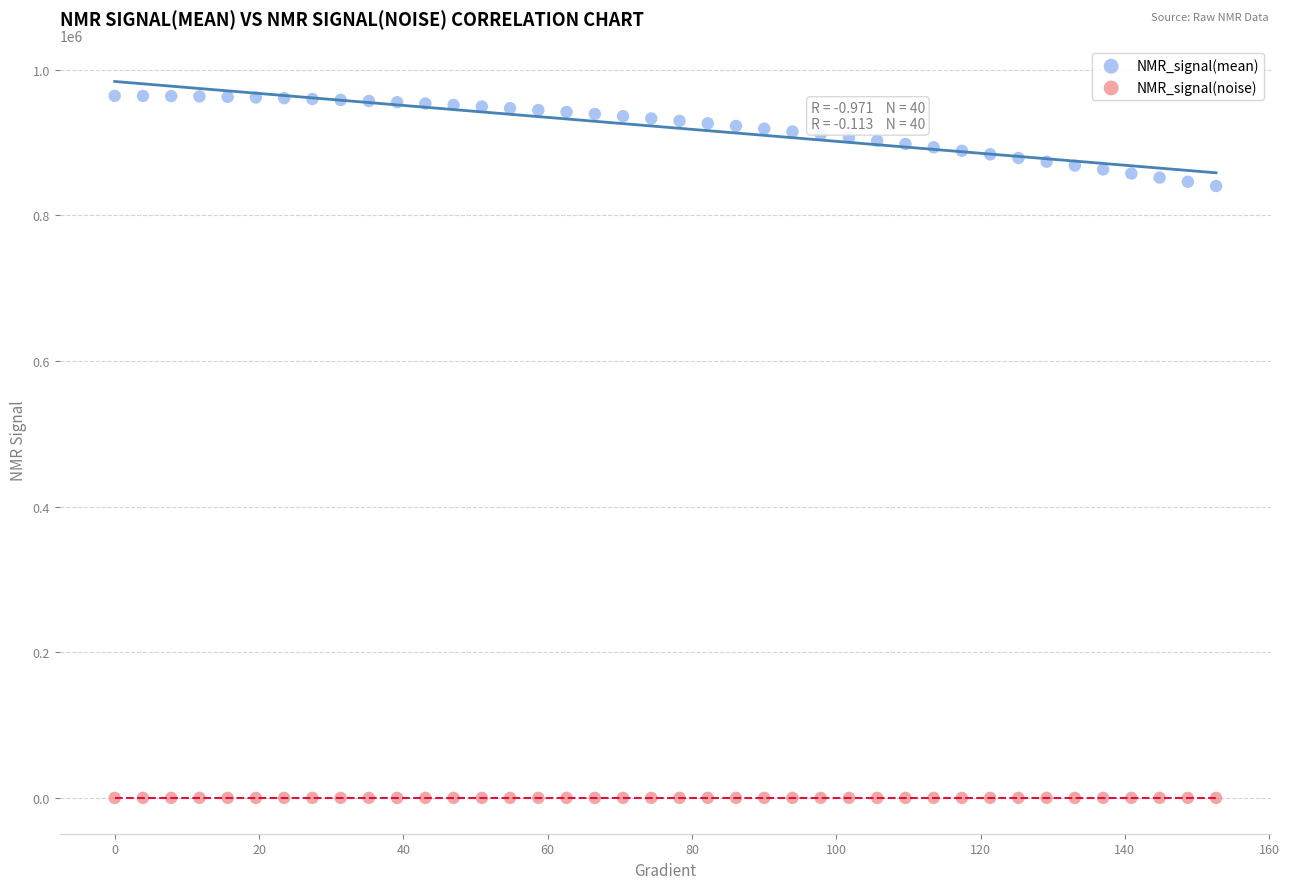

Which series contains the lowest Y value?

NMR_signal(noise)